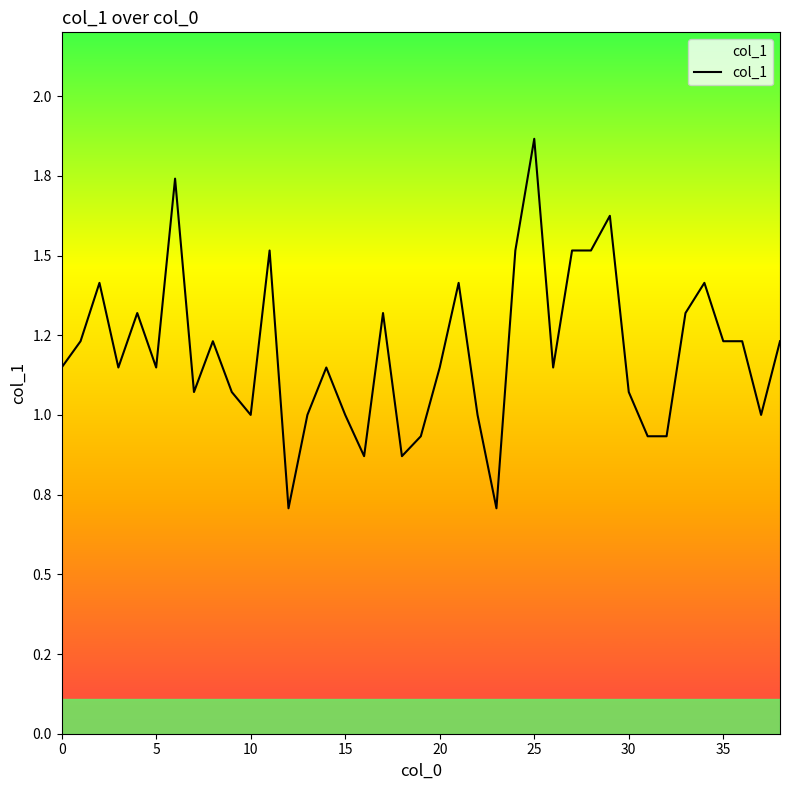

Does the chart have visible grid lines?

No